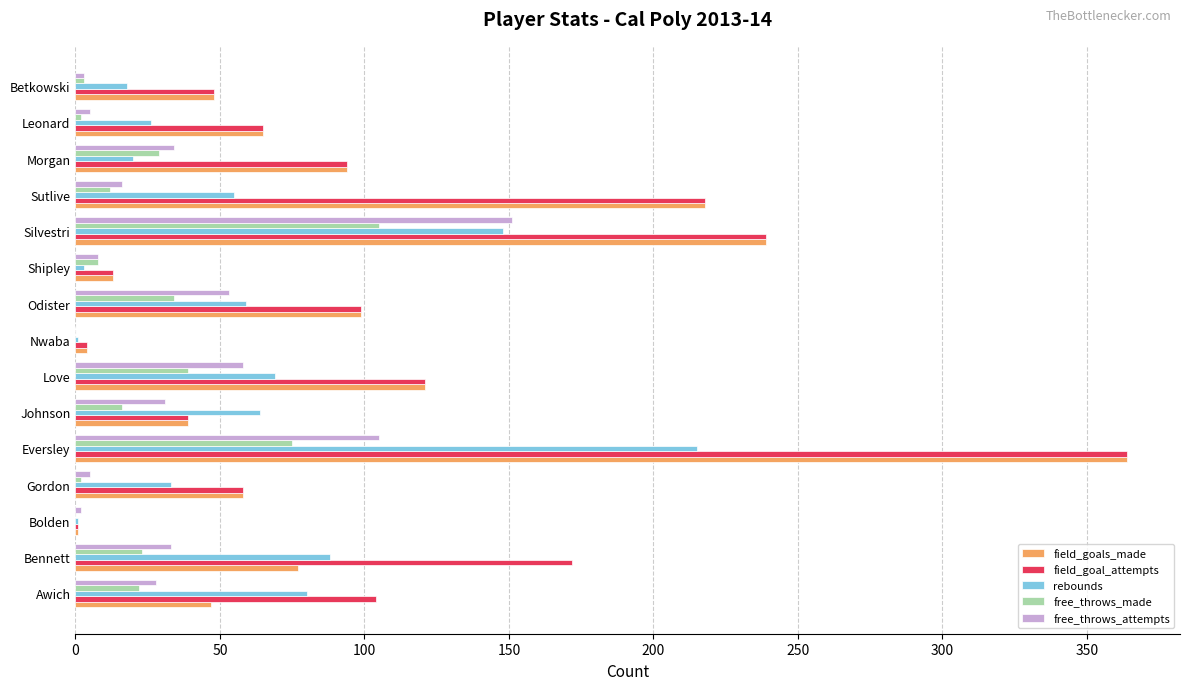

At which category is the sum across all series the highest?

Eversley